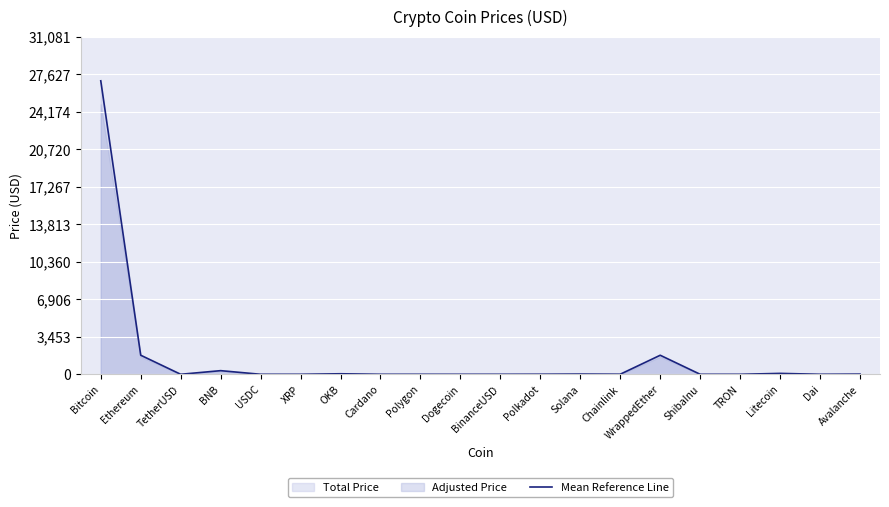

Reading left to right, what are all the values shown in this chart?

27027.1	1756.2	1.0	335.6	1.0	0.4	48.9	0.3	1.2	0.1	1.0	6.4	20.6	7.1	1753.9	0.0	0.1	83.4	1.0	16.9